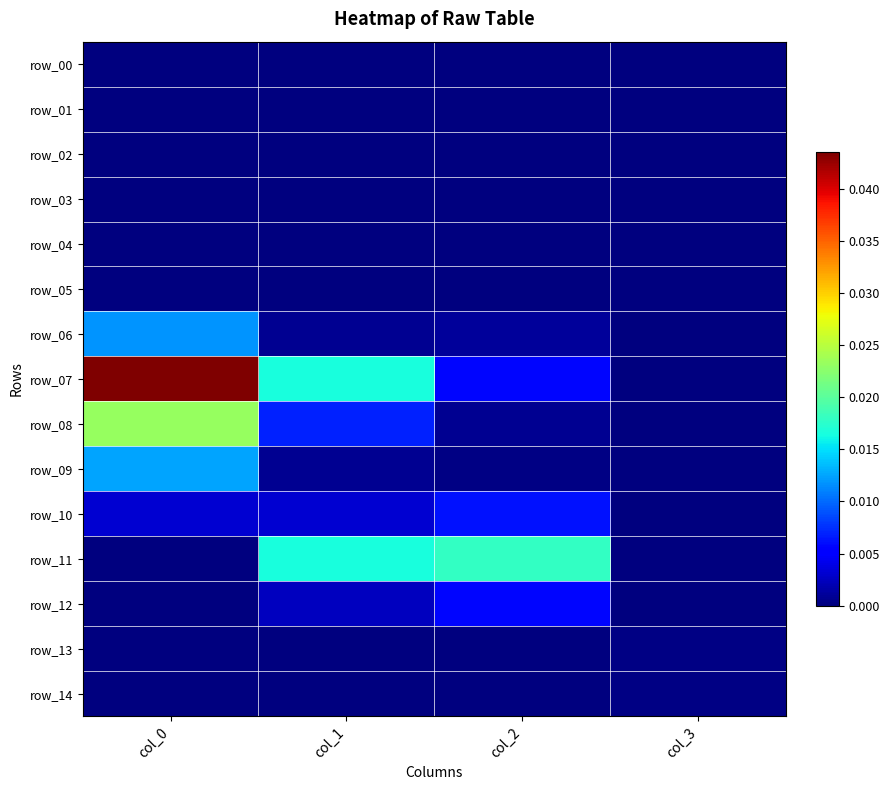

Between col_2 and col_3, which series saw the biggest shift?

row_11